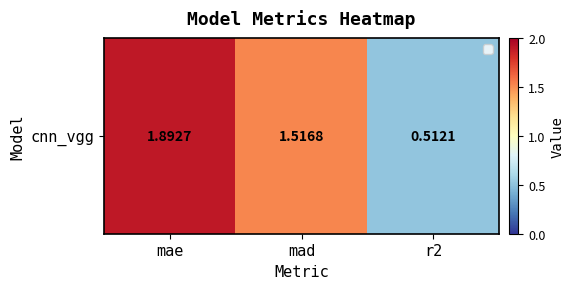

Is it true that the value at r2 is 0.7?

False